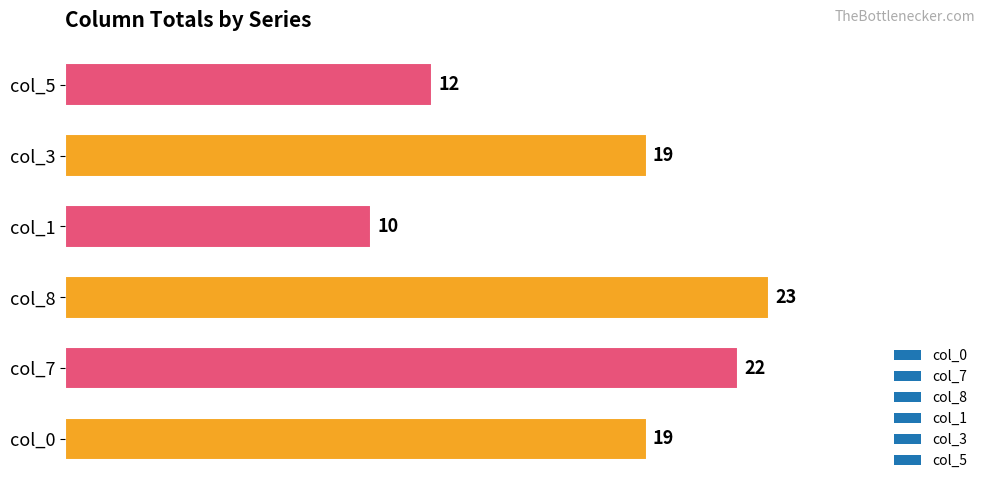

What is the difference between the second highest and minimum values?

12